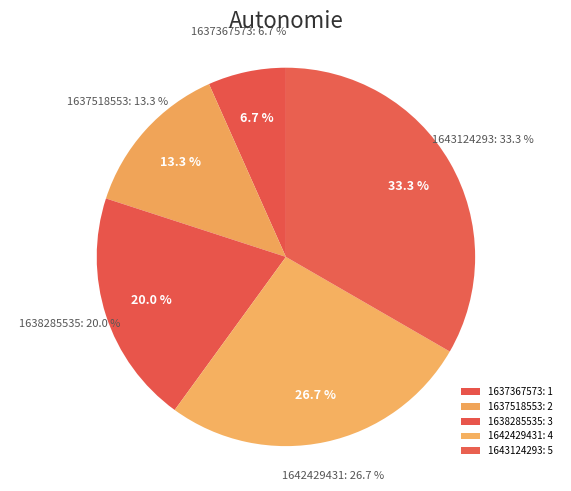

To the nearest percent, what is the combined percentage of 1642429431 and 1638285535?

47%